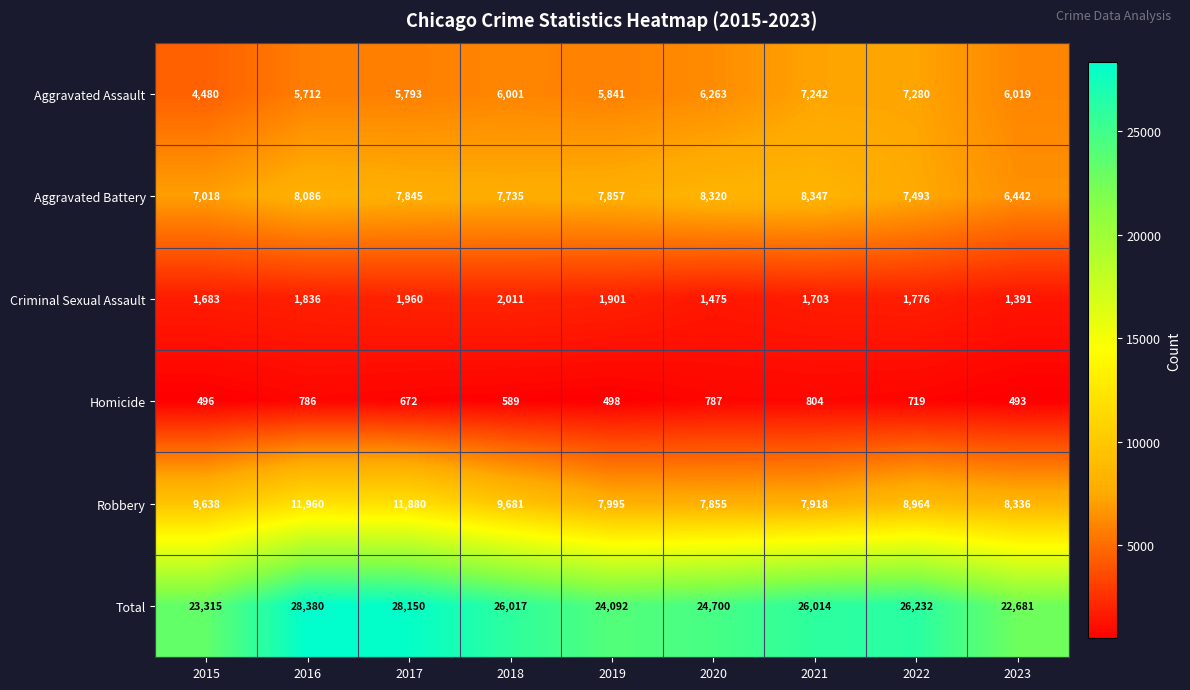

What is the greatest value displayed?

28380